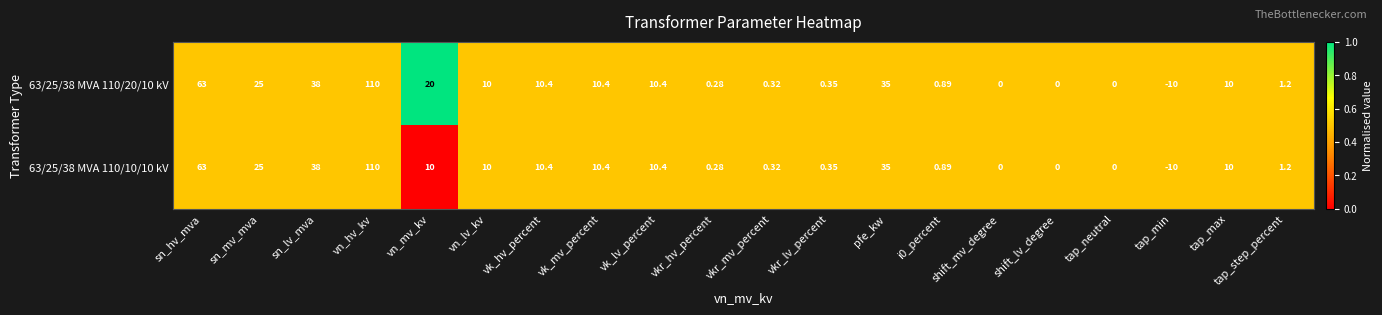

Is the value of 63/25/38 MVA 110/10/10 kV at vk_mv_percent greater than the value of 63/25/38 MVA 110/20/10 kV at vkr_mv_percent?

Yes